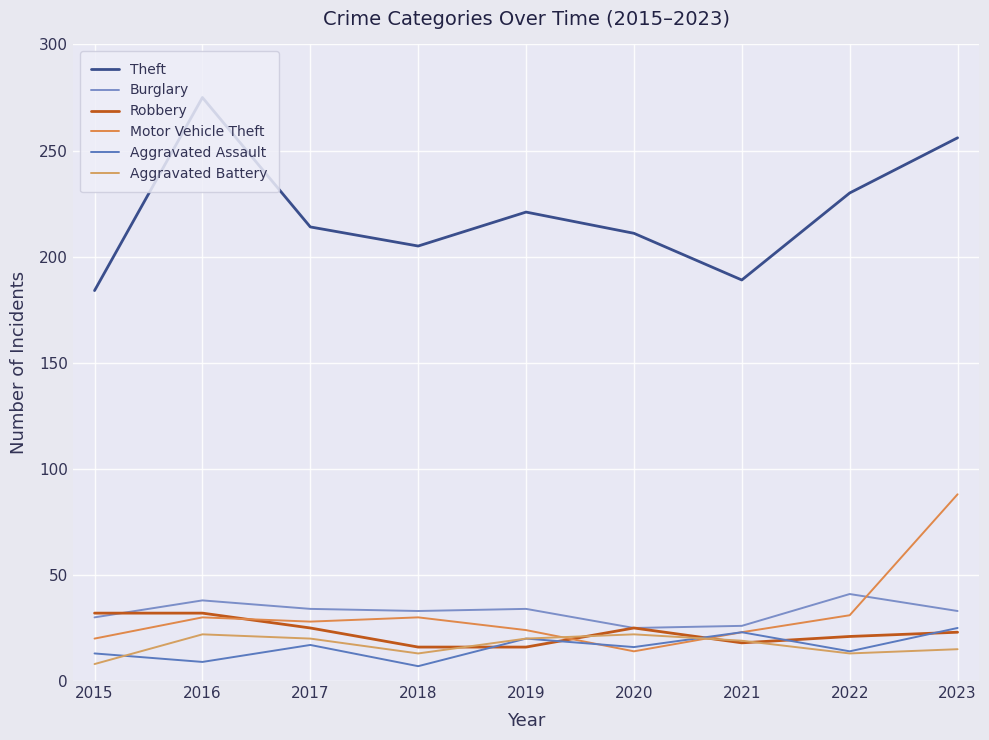

Count the number of categories in the chart.

9